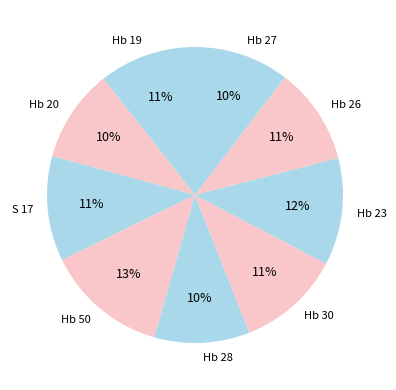

What is the largest slice in the pie chart?

Hb 50